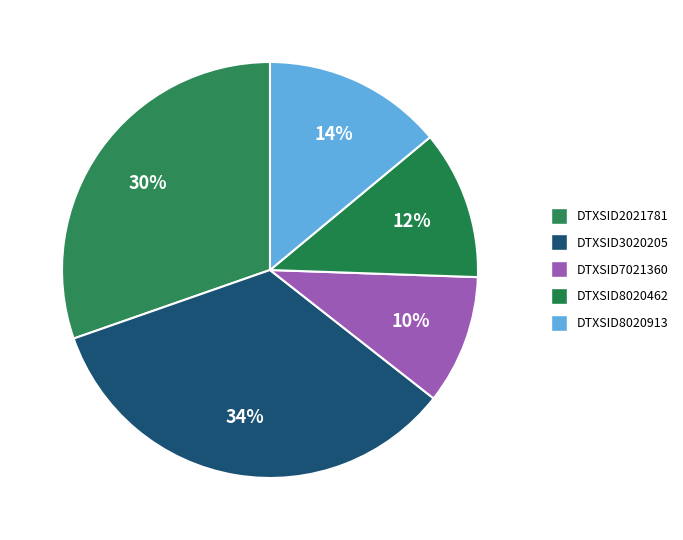

To the nearest percent, what is the average slice percentage?

20%